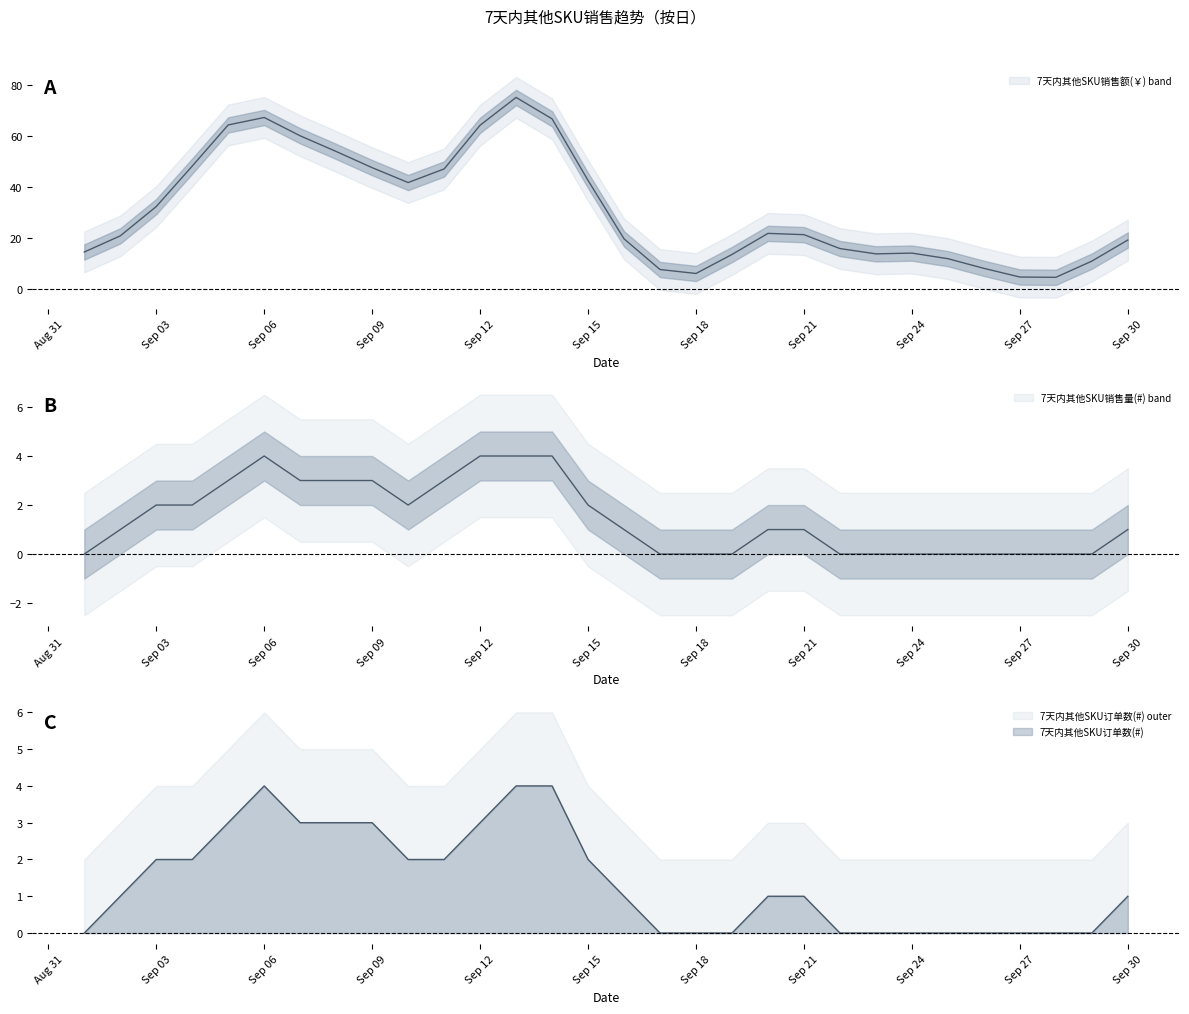

Which has a higher value, 2019-09-01 or 2019-09-08?

2019-09-08